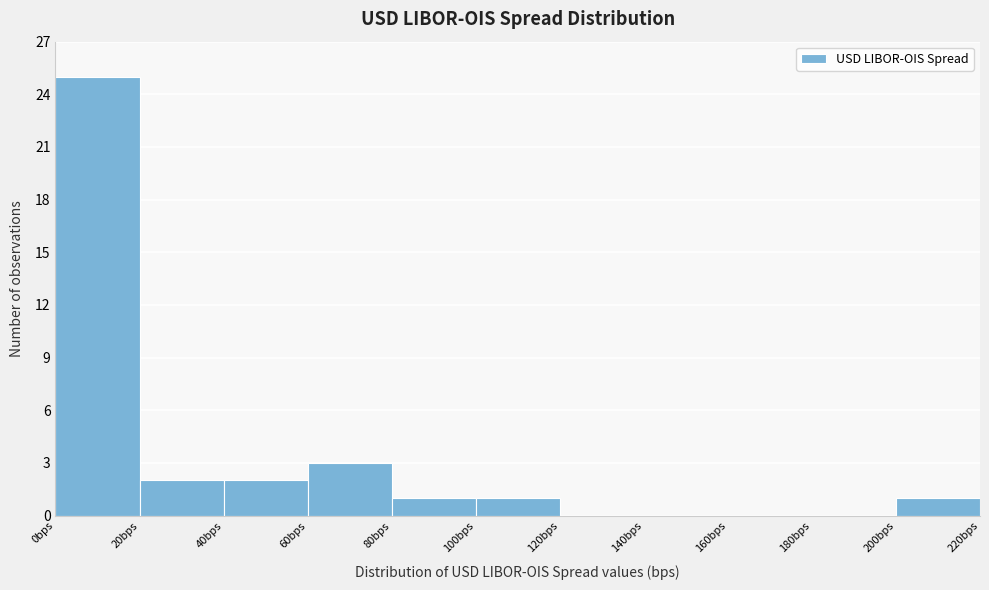

Which range on the x-axis has the tallest bar?

0 to 20